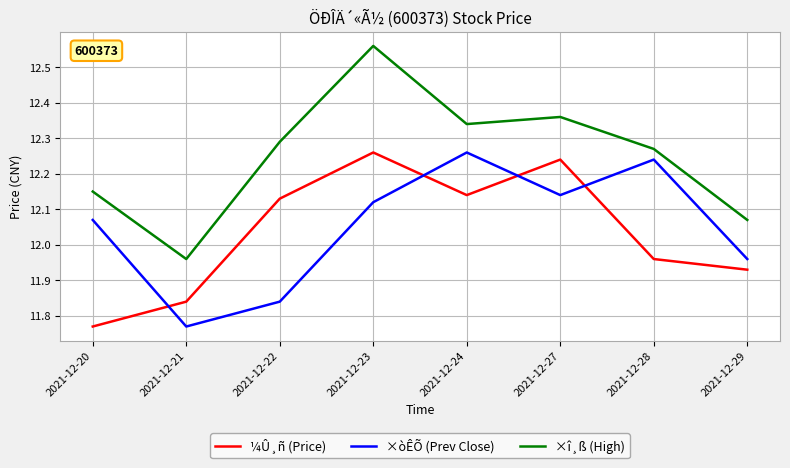

The ¼Û¸ñ (Price) series shows 2.6 at 2021-12-29. True or false?

False